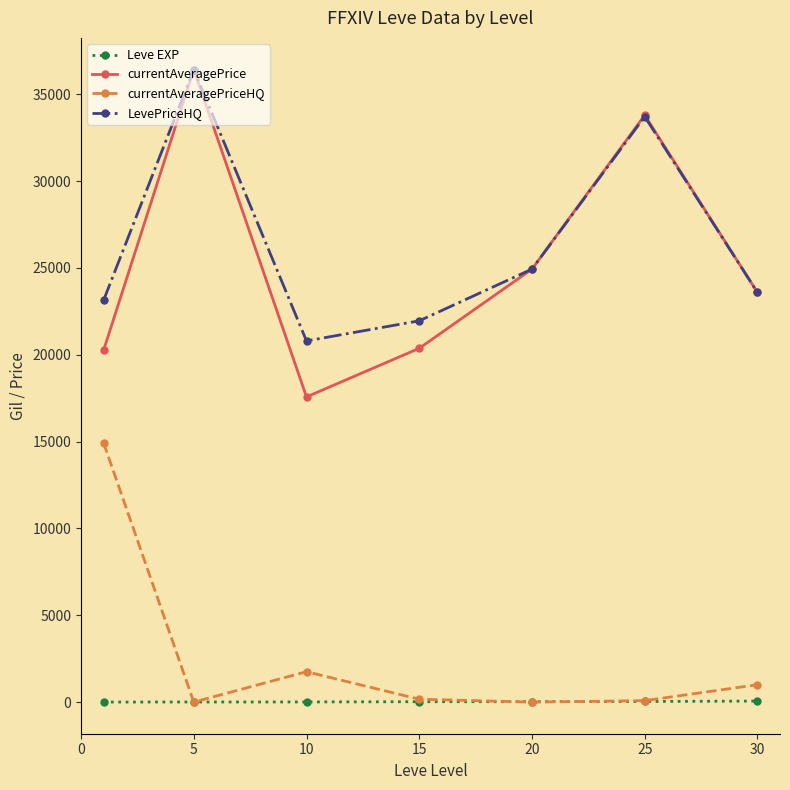

Which series has the widest spread of values?

currentAveragePrice